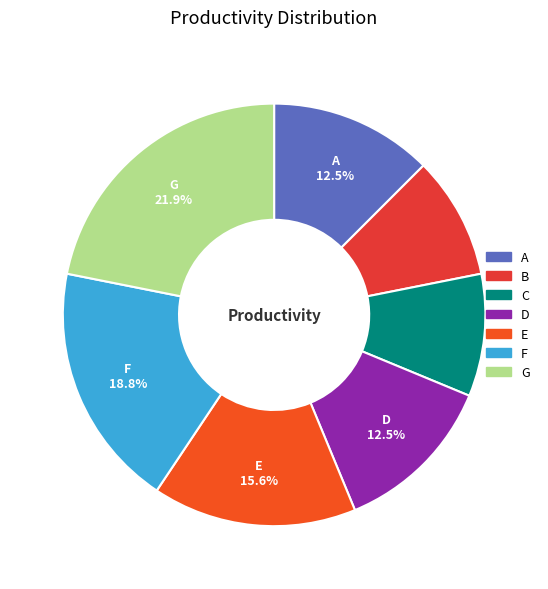

Rank the categories by value from lowest to highest.

B, C, A, D, E, F, G